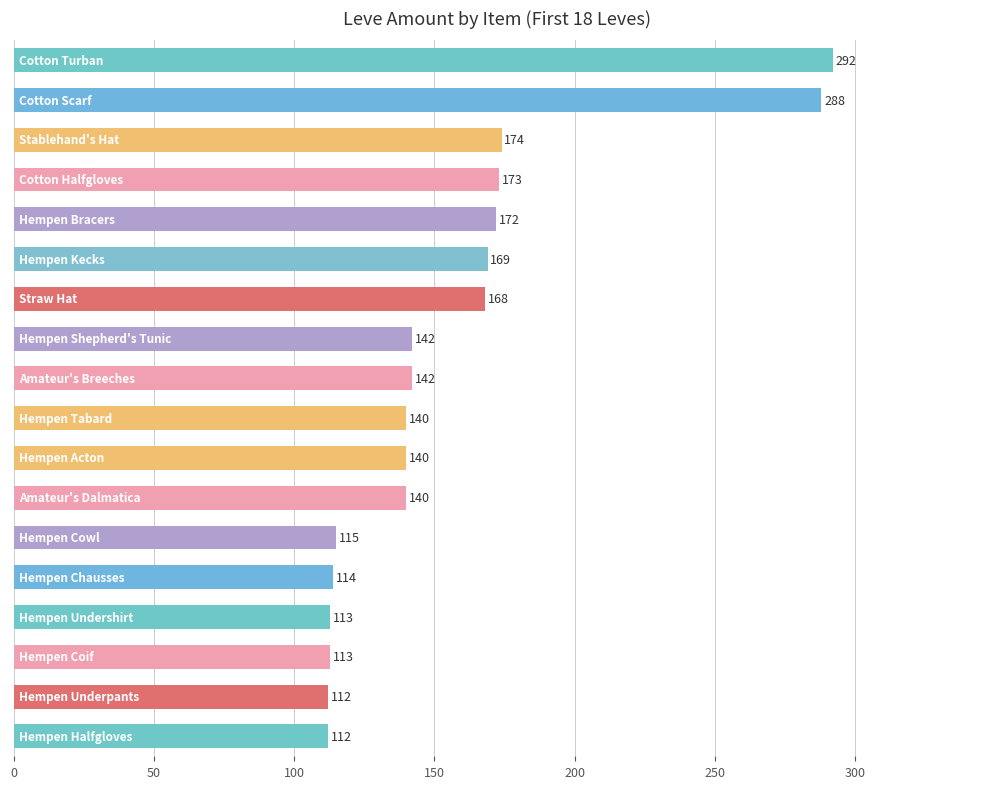

What is the difference between the second highest and minimum values?

176